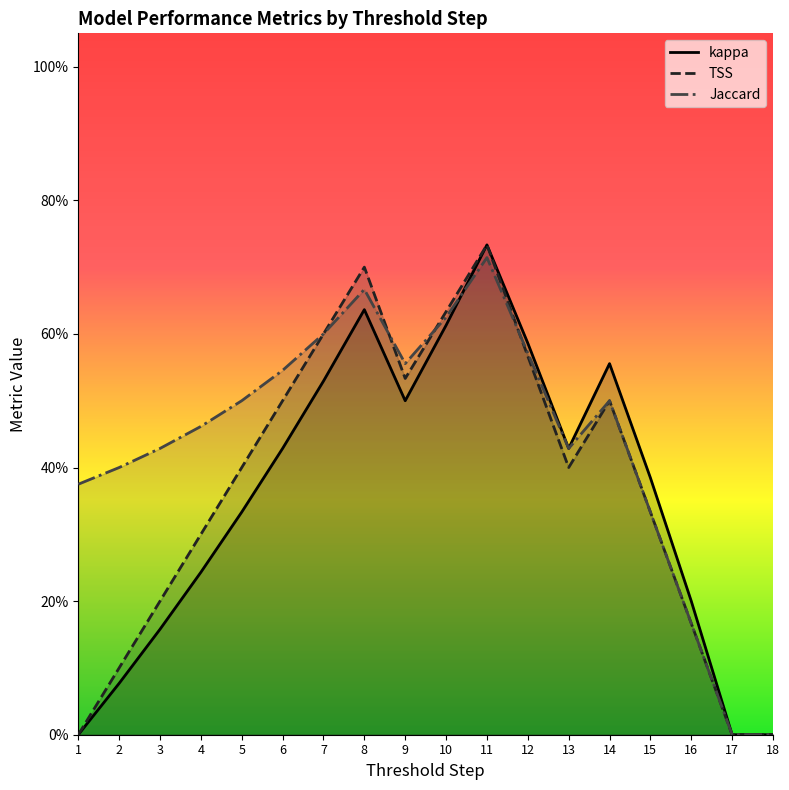

What are all the series names shown in the legend?

kappa, TSS, Jaccard